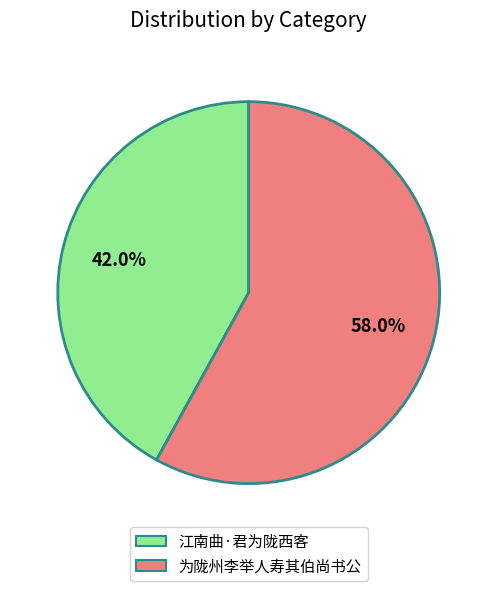

How many segments does this pie chart have?

2